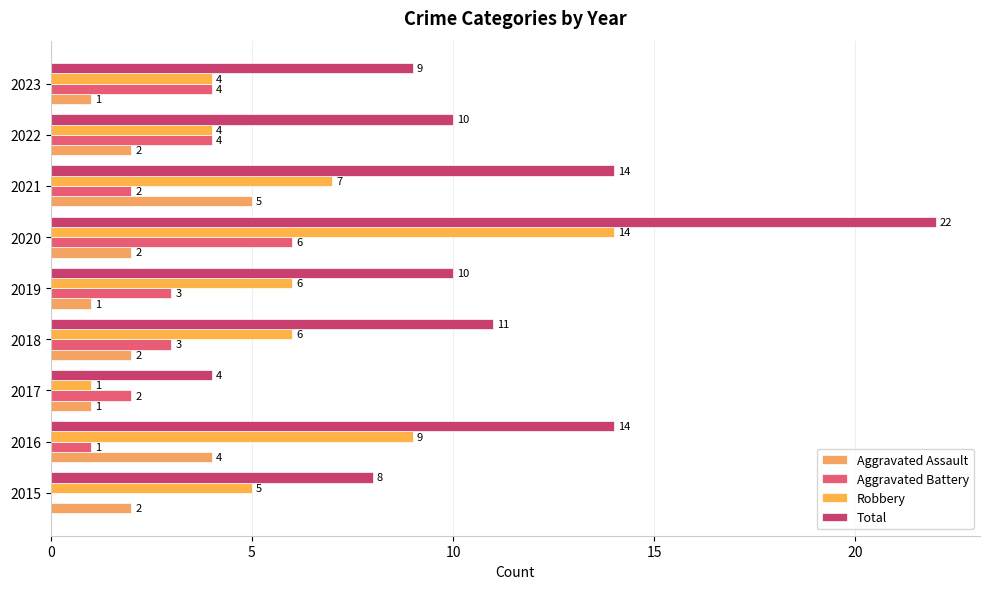

What is the lowest value of the Total series?

4